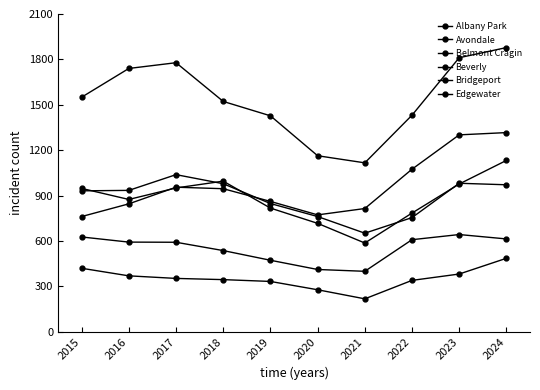

Count the number of data series in this chart.

6